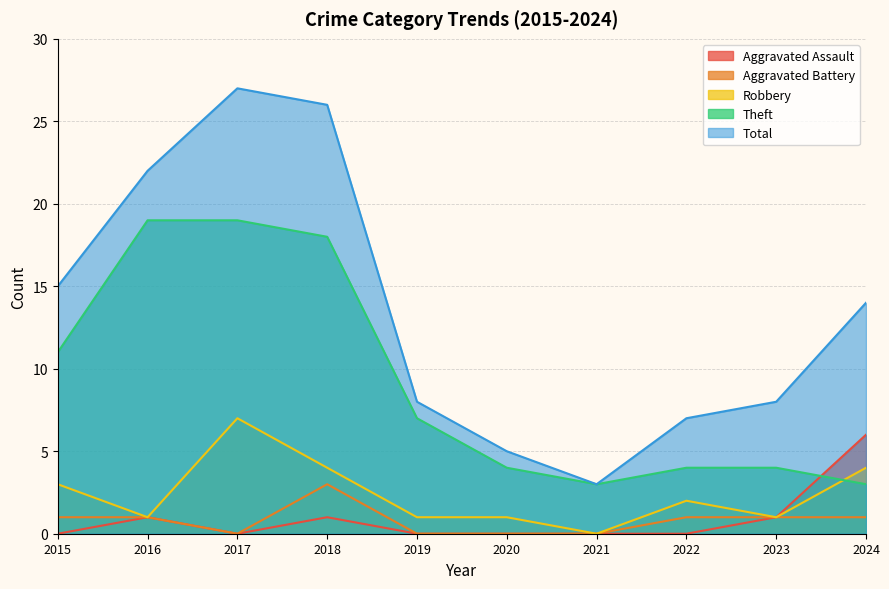

What is the approximate value of Aggravated Assault at 2023?

1